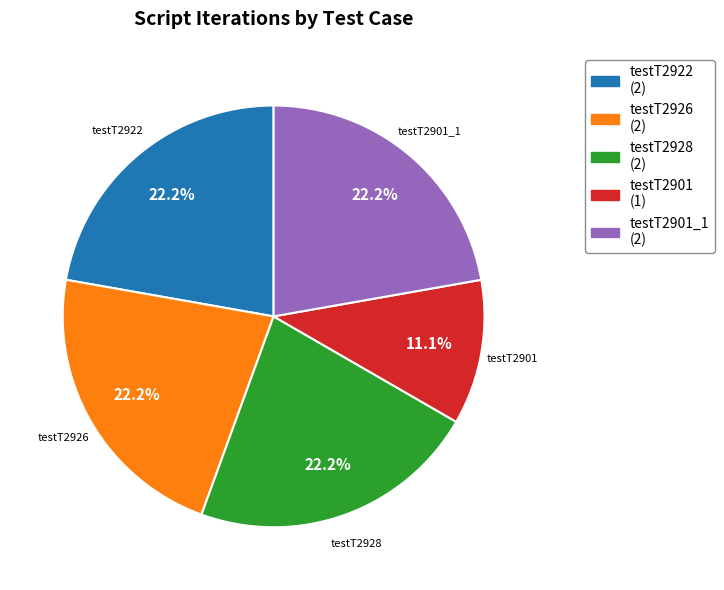

How many segments does this pie chart have?

5